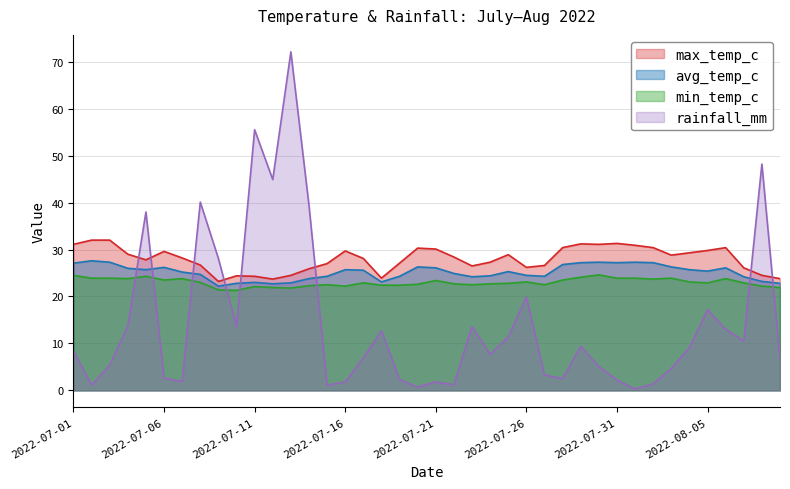

What is the value of the rainfall_mm point at the 3rd from the left?

5.4